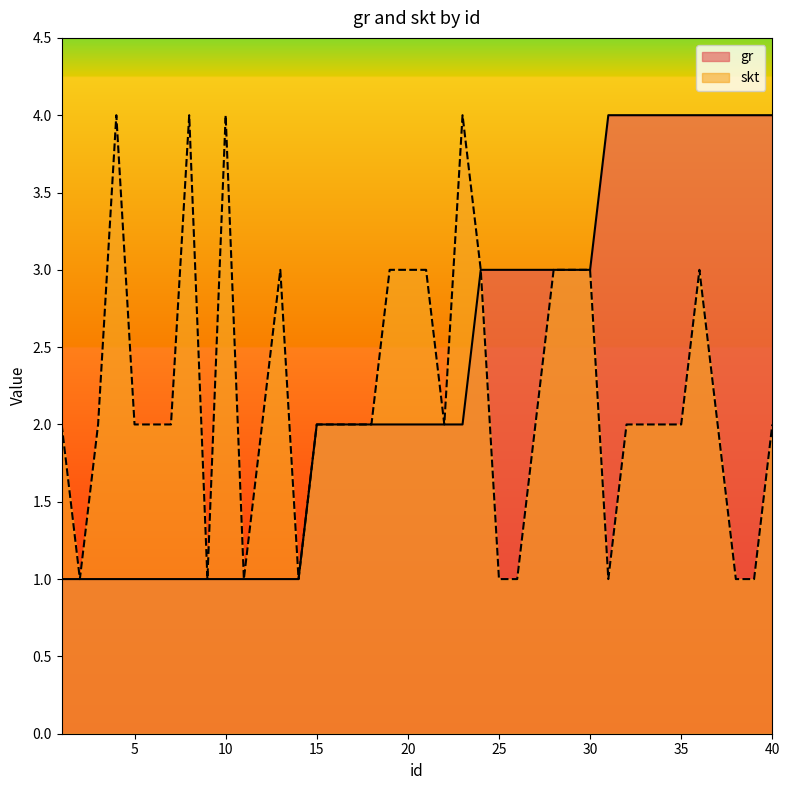

What is the value of the skt point at the 35th from the left?

2